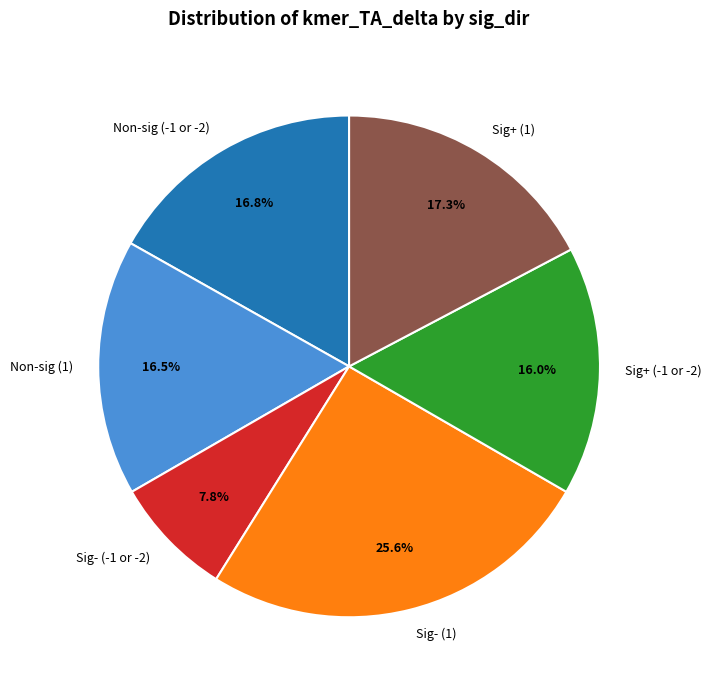

What is the ratio of the value at Sig- (-1 or -2) to the value at Sig+ (-1 or -2)?

0.5